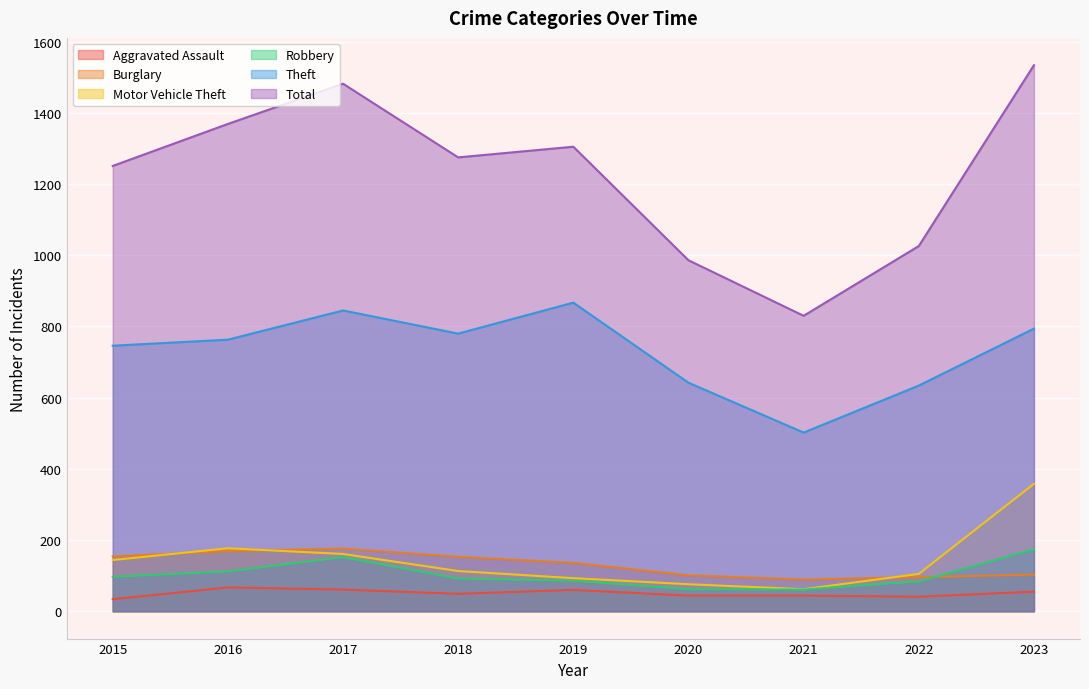

The value of Robbery at 2022 is 51. True or false?

False